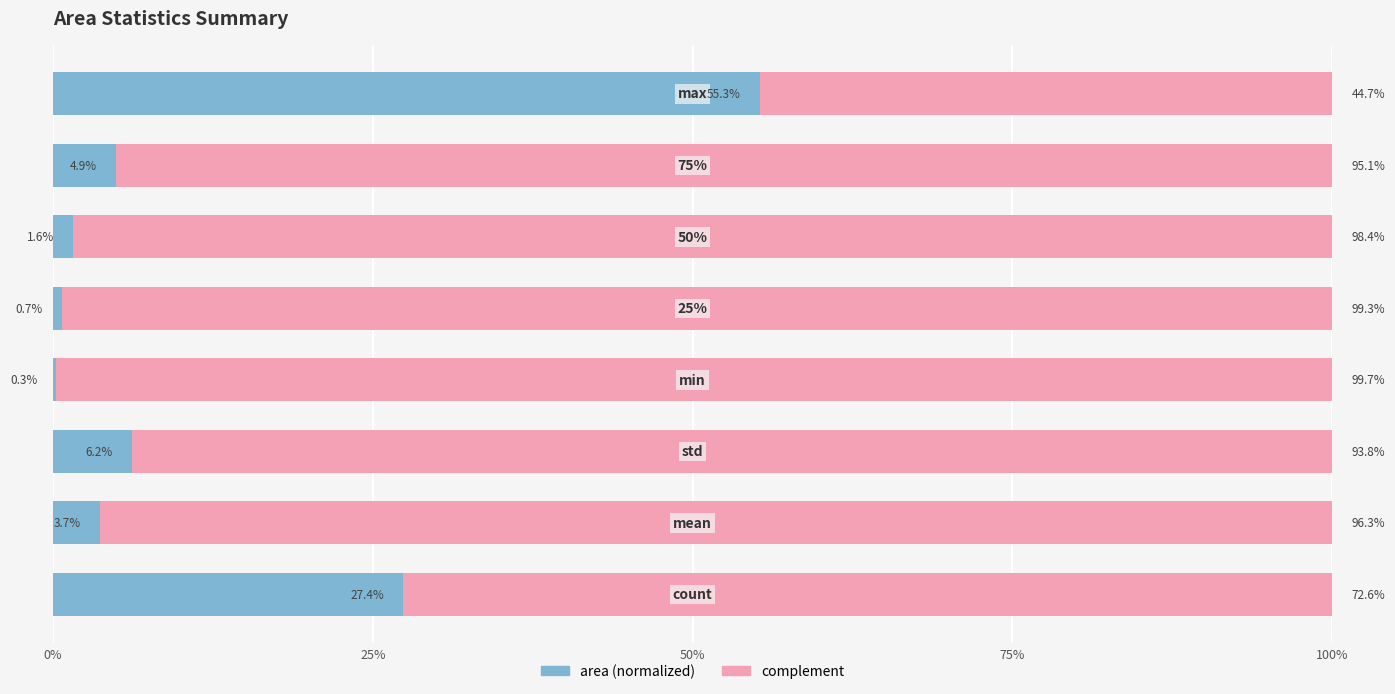

List the series in order of their peak value, highest first.

complement, area (normalized)